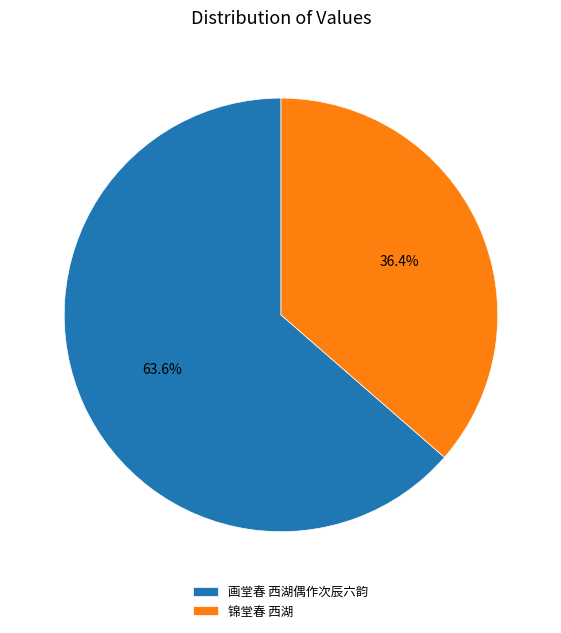

Which category has the biggest portion of the pie?

画堂春 西湖偶作次辰六韵